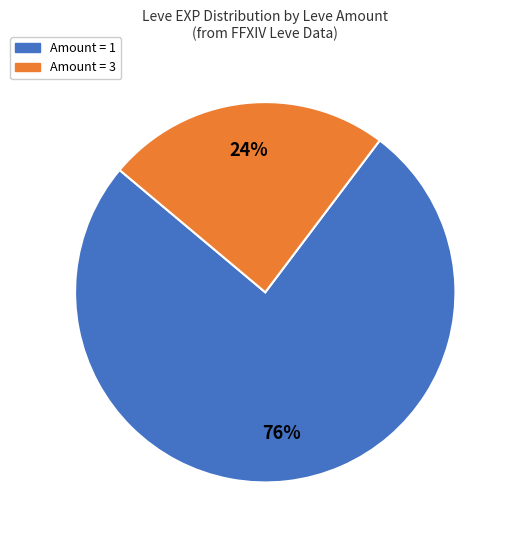

True or false: Amount = 1 accounts for 76% of the total.

True